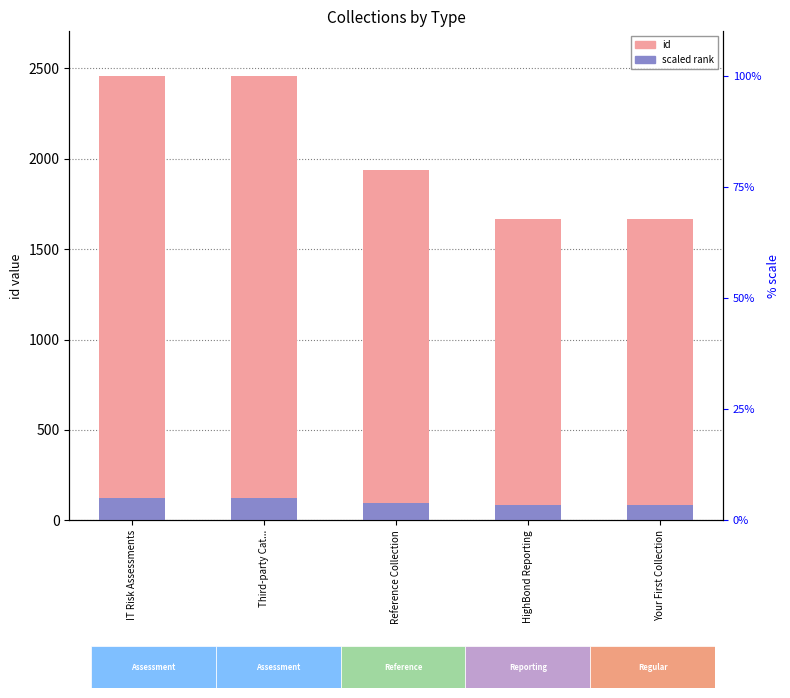

What is the total value across all series at Reference Collection?

2034.9